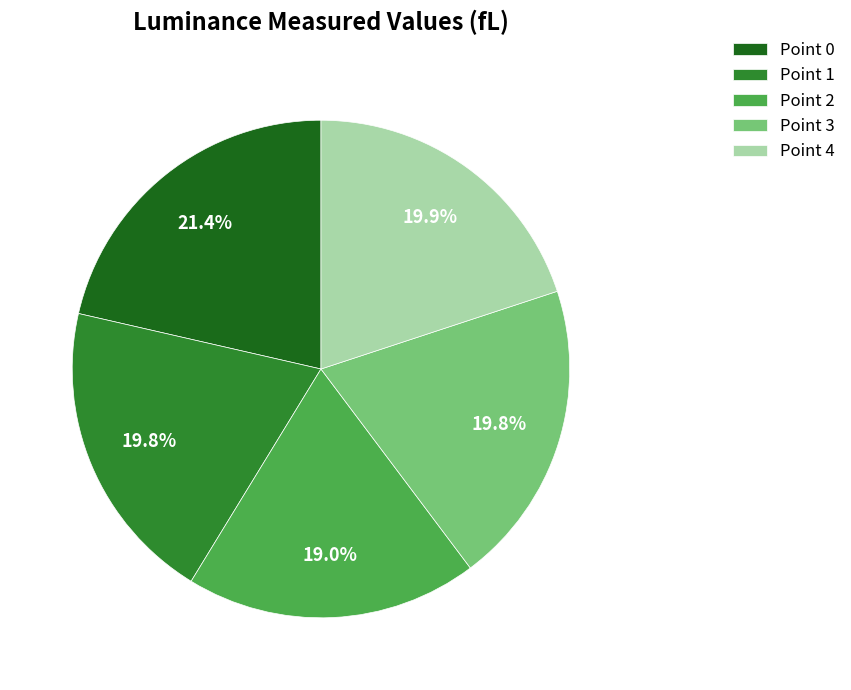

To the nearest percent, what percentage of the pie is Point 0?

21%